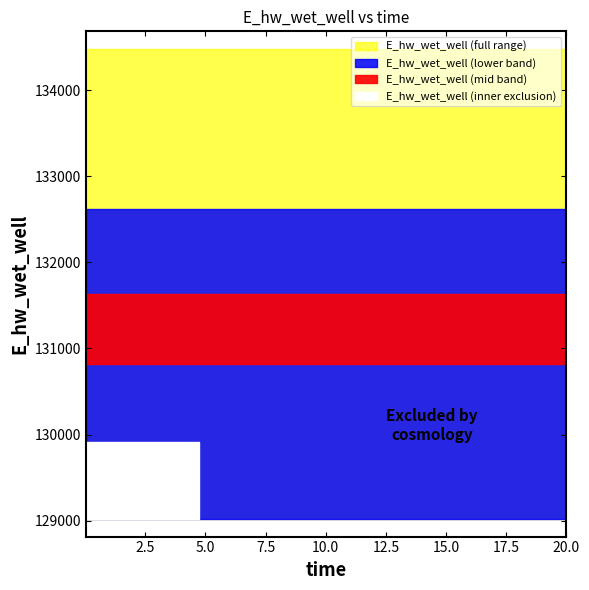

What is the value of the 5th point from the left?

134469.4